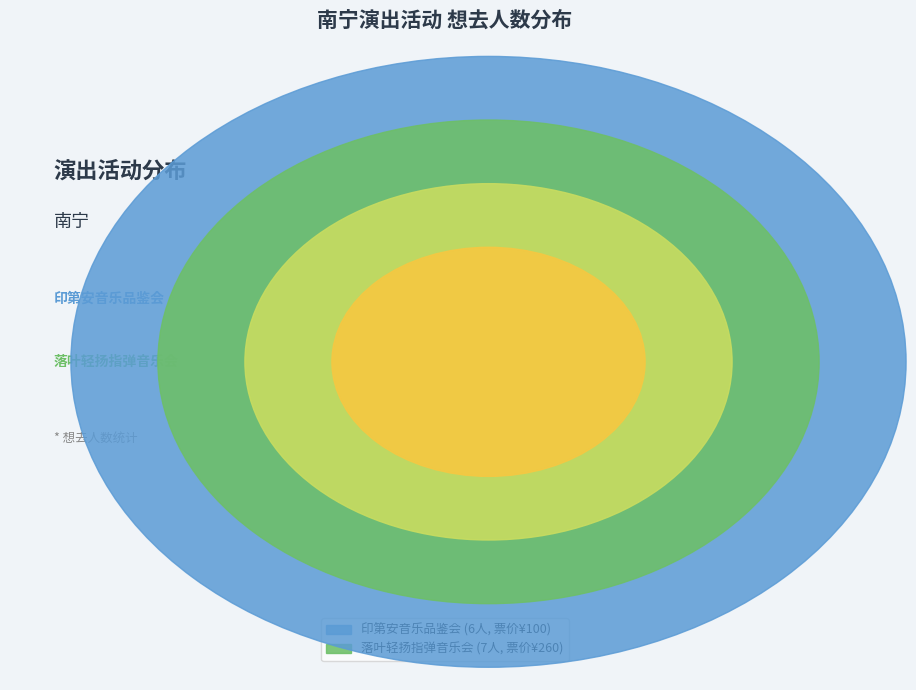

True or false: 南宁·井草圣二 2024《落叶轻扬》指弹吉他音乐会 accounts for 39% of the total.

False